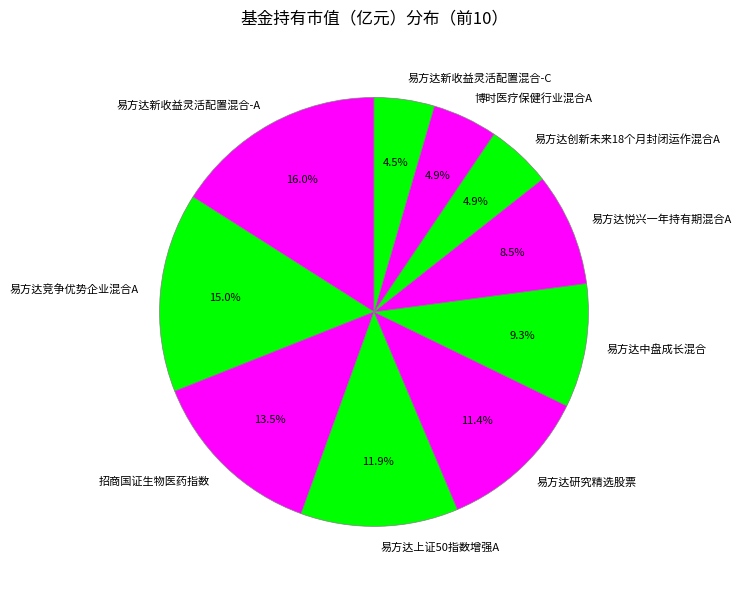

The 易方达研究精选股票 slice represents 21% of the pie. True or false?

False